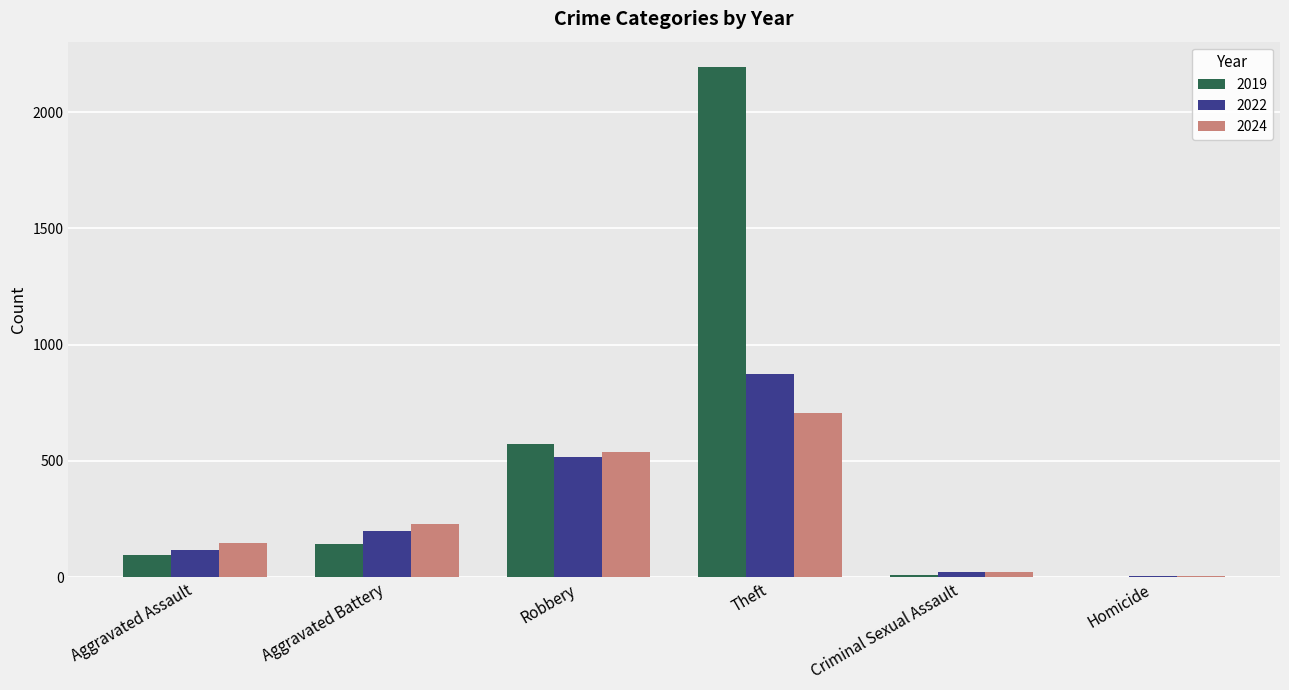

Is the value of 2019 at Homicide greater than the value of 2024 at Theft?

No